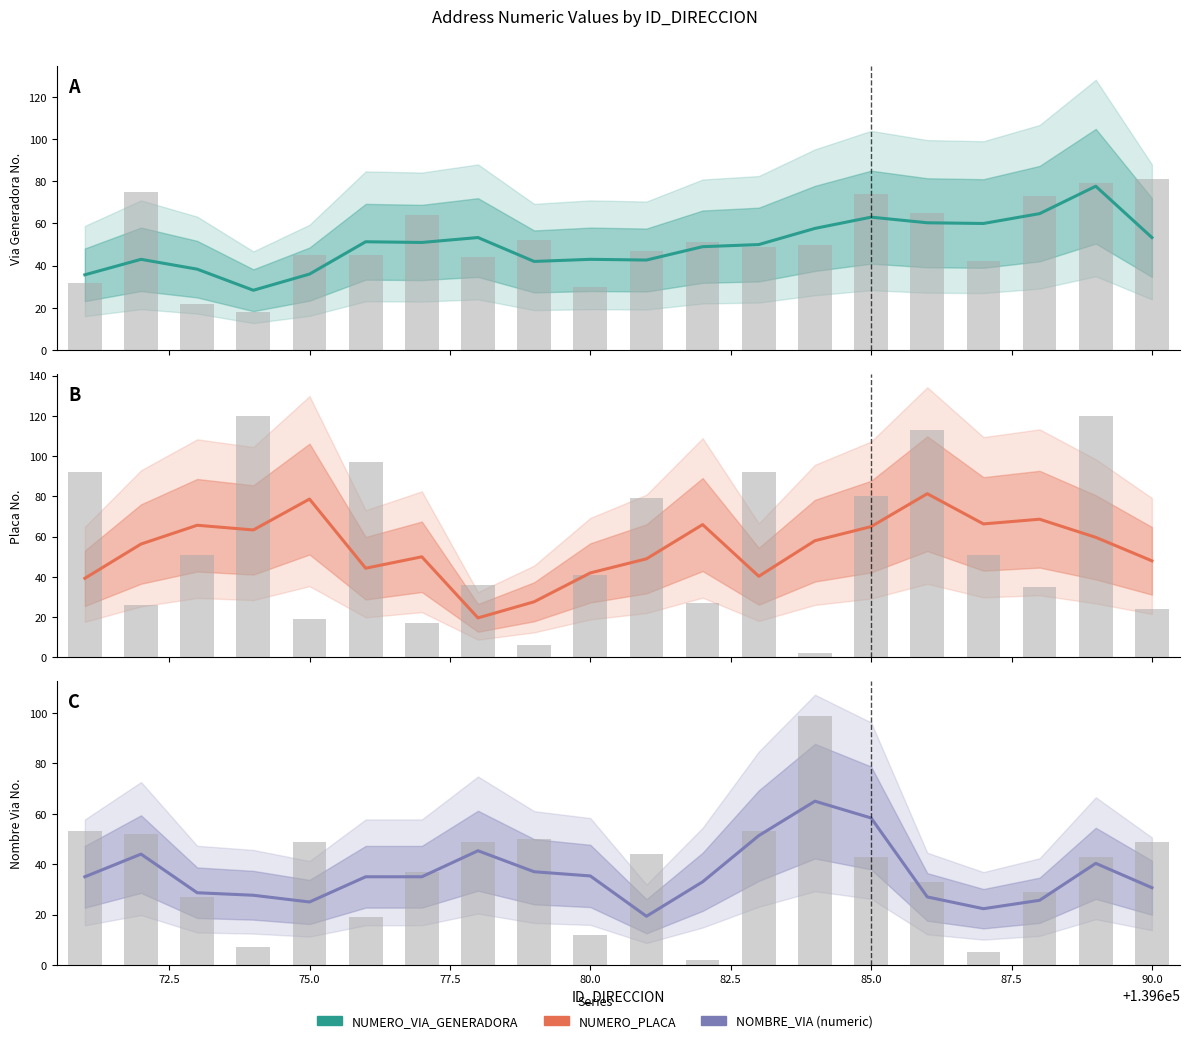

Is the value of NUMERO_VIA_GENERADORA_DIRECCION at 82.5 greater than the value of NOMBRE_VIA_DIRECCION at 15?

Yes